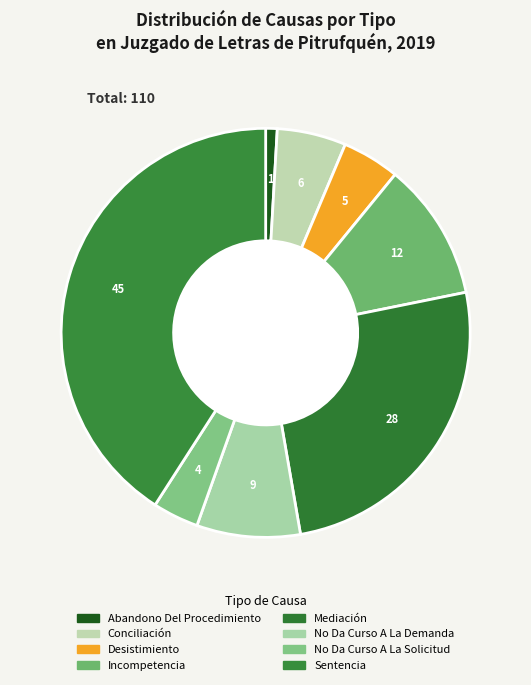

True or false: Mediación accounts for 18% of the total.

False